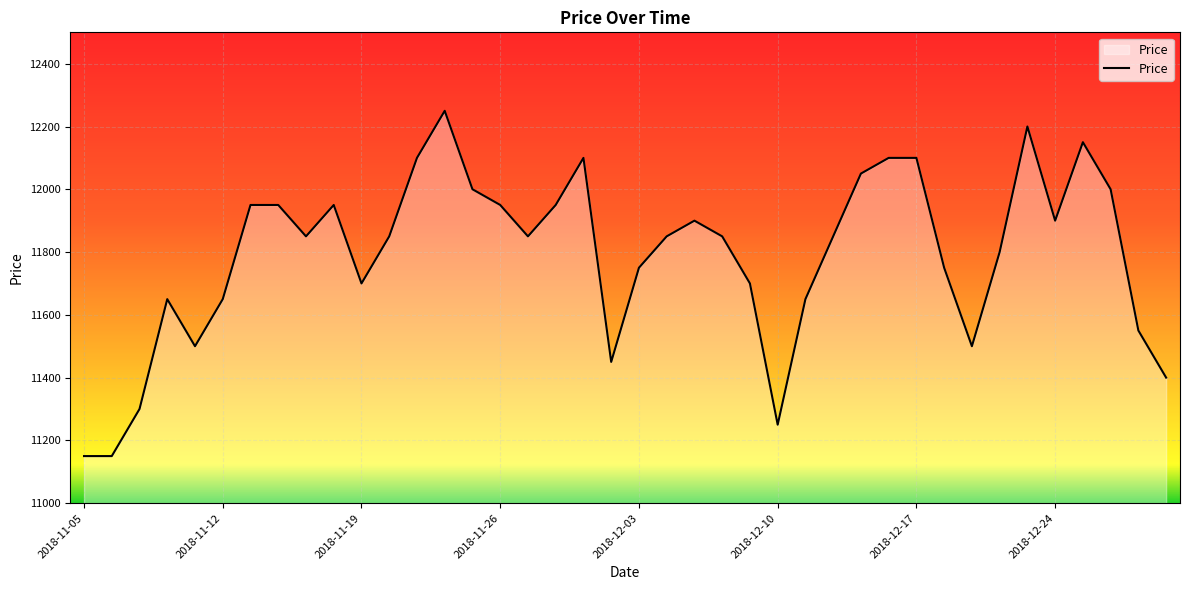

What is the minimum value shown in the chart?

11150